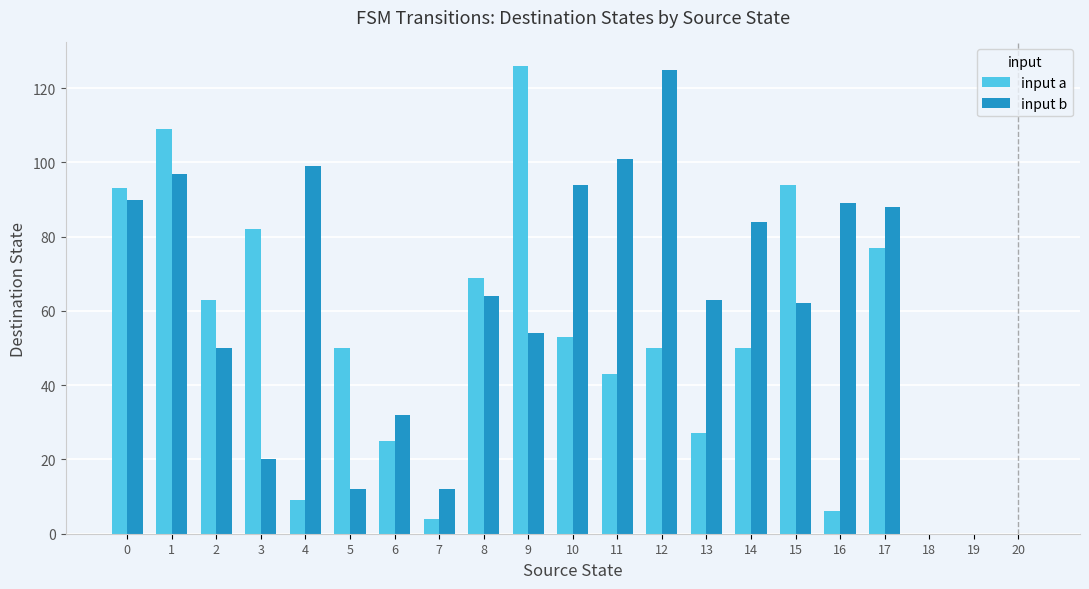

Is the value of input b at 15 greater than the value of input a at 13?

Yes